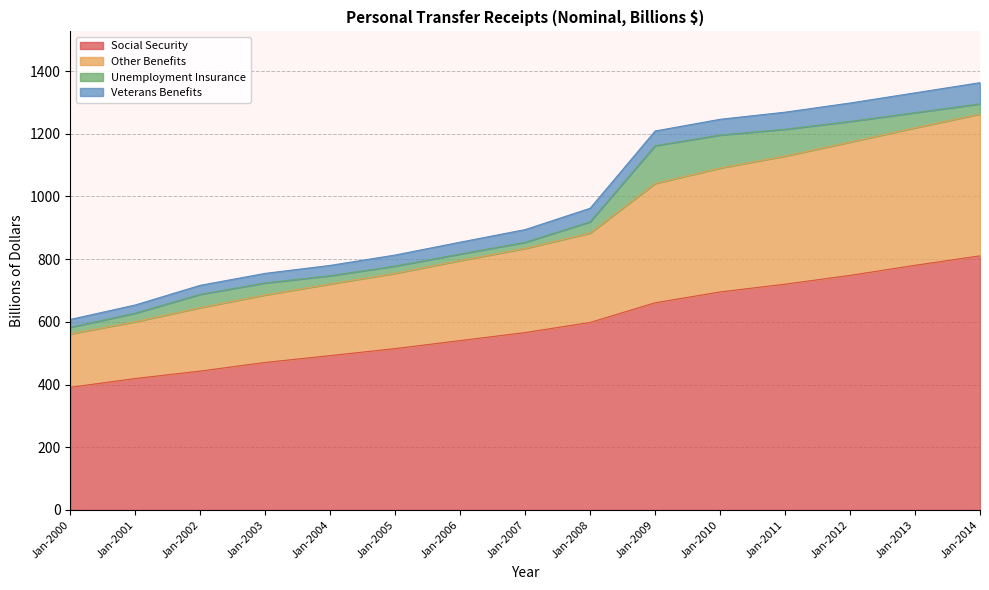

What are all the series names shown in the legend?

Social Security, Other Benefits, Unemployment Insurance, Veterans Benefits